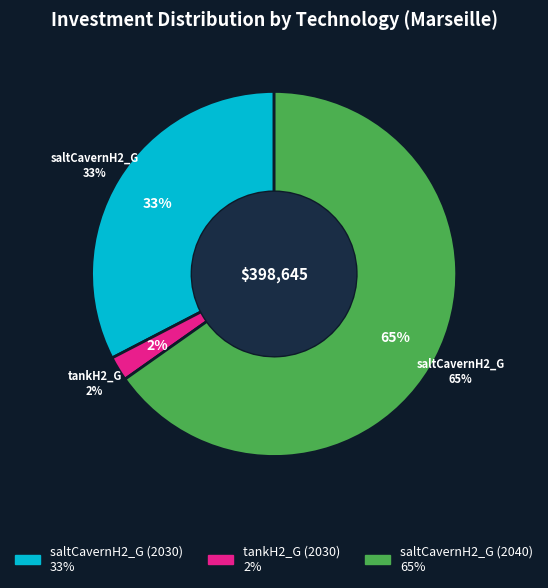

How many slices are in this pie chart?

3